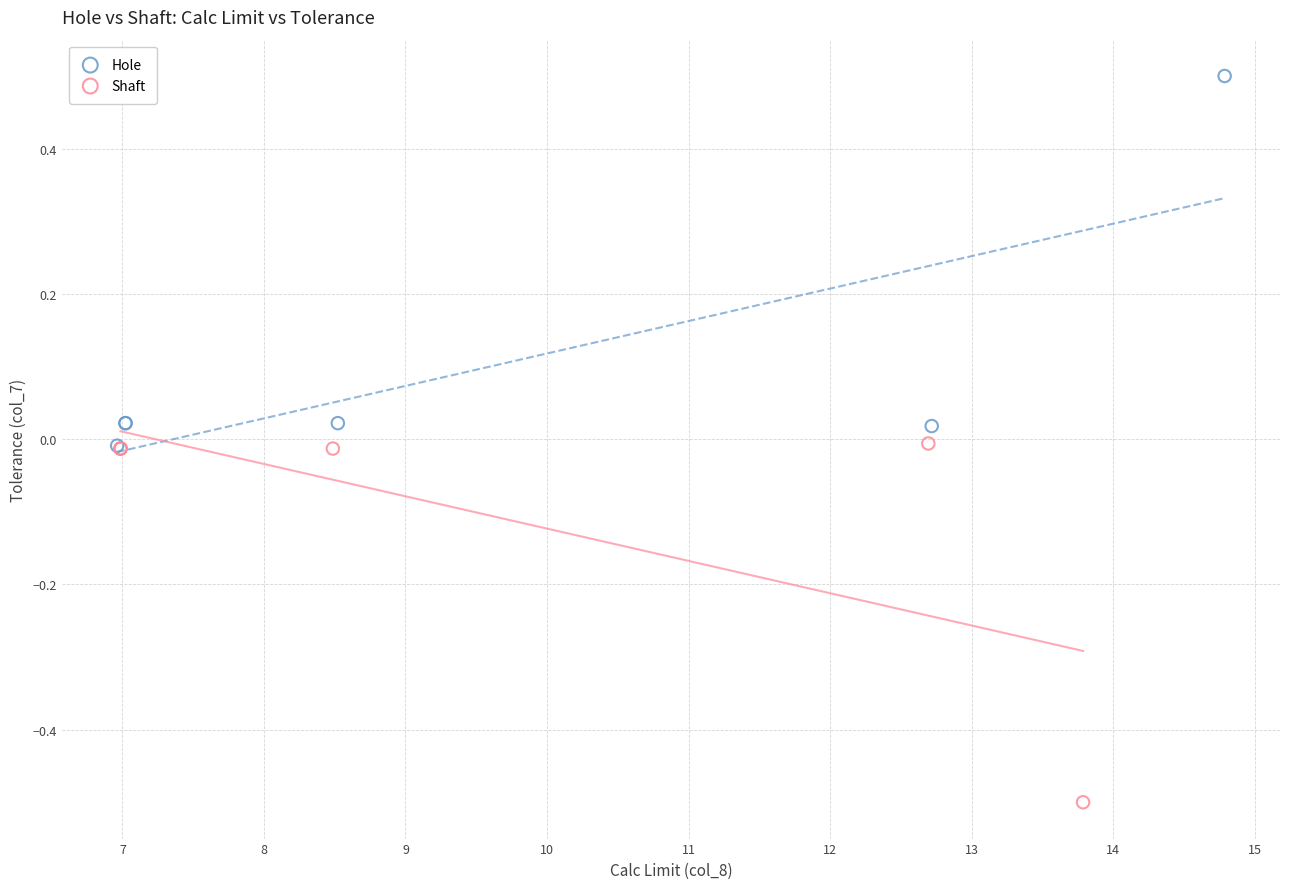

Which series reaches the minimum Y coordinate?

Shaft